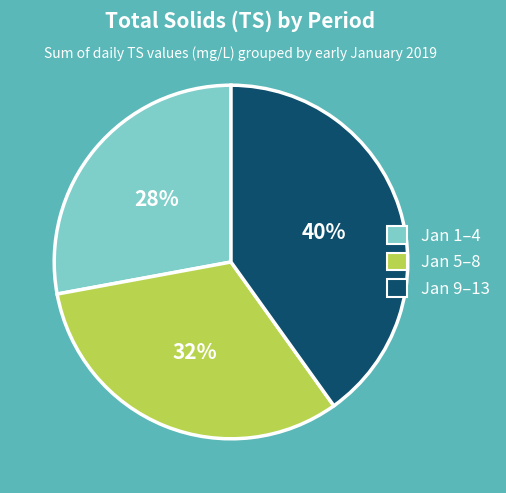

How many slices are in this pie chart?

3